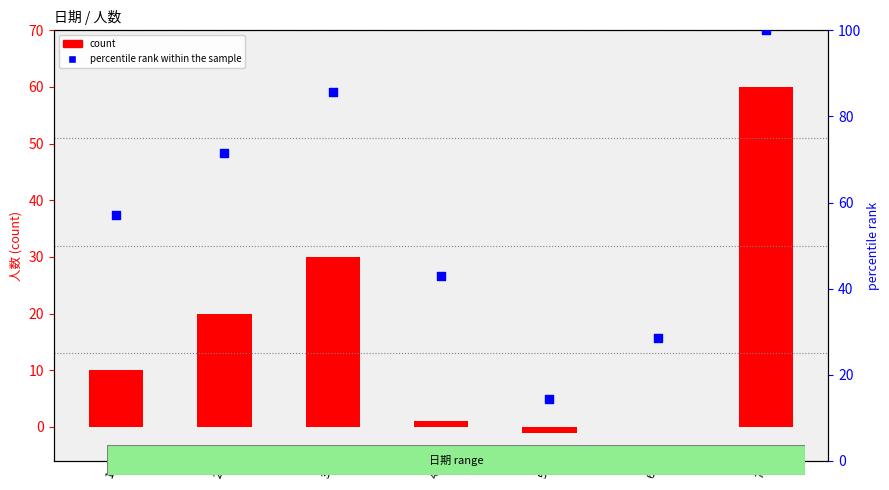

What are all the series names shown in the legend?

count, percentile rank within the sample